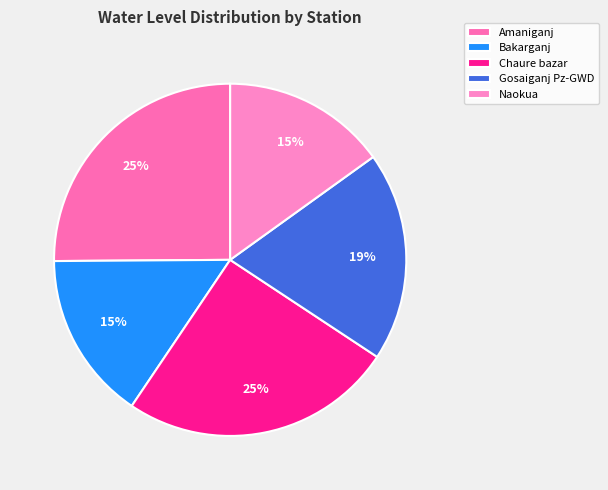

Does any single category account for the majority?

No